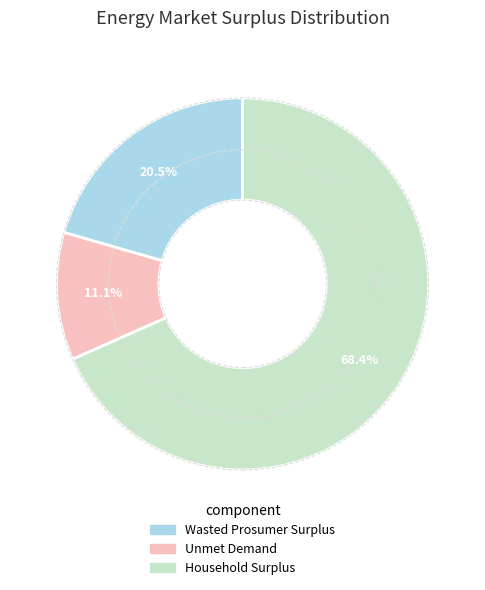

To the nearest percent, what is the difference between the Wasted Prosumer Surplus and Household Surplus slice percentages?

48%